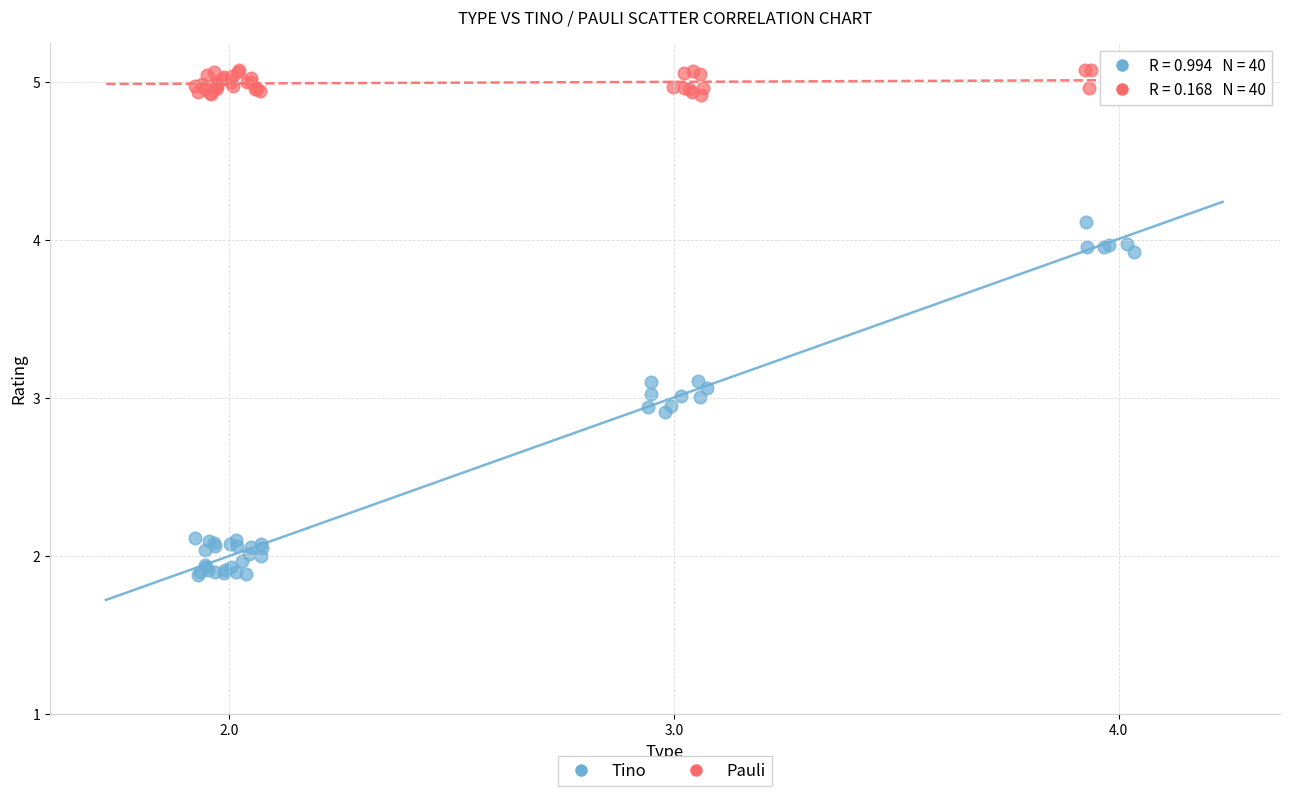

Which series contains the highest Y value?

Pauli